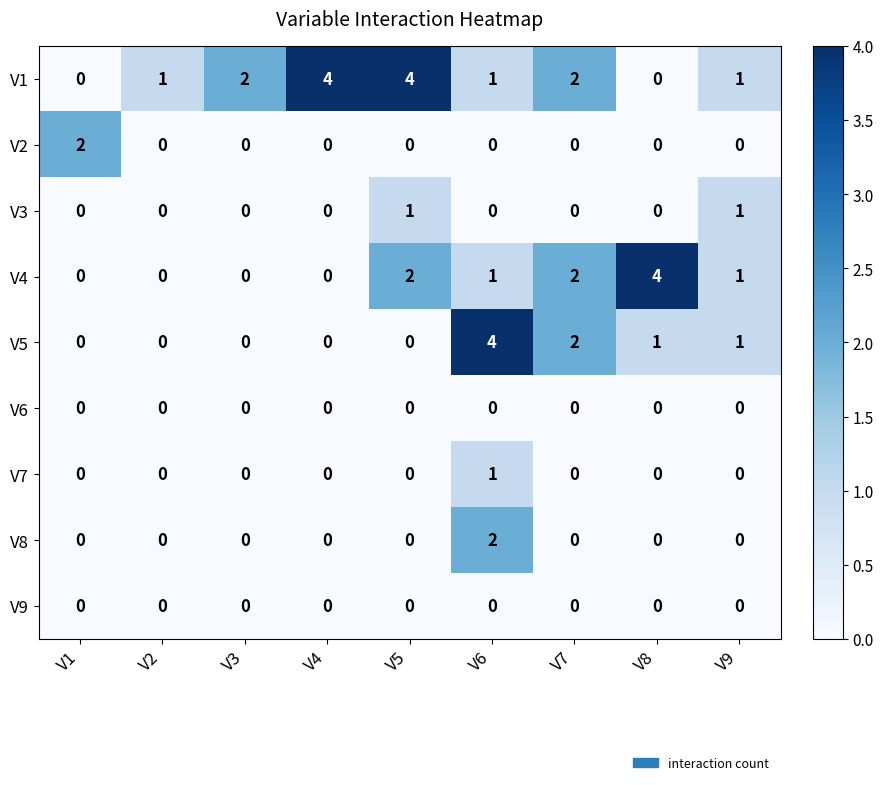

How many V3 values are between 0 and 1?

9